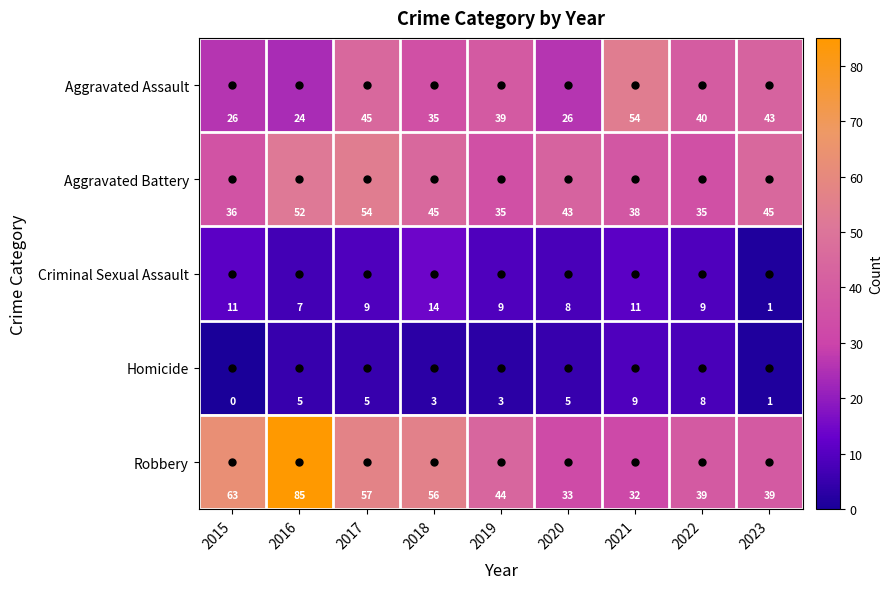

At which category does the chart reach its peak across all series?

2016